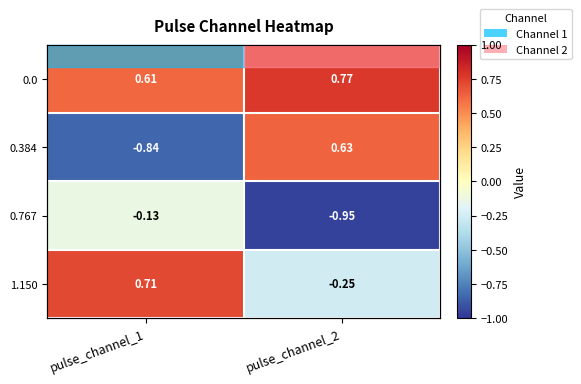

Is the value of 0.384 at pulse_channel_1 greater than the value of 0.0 at pulse_channel_2?

No